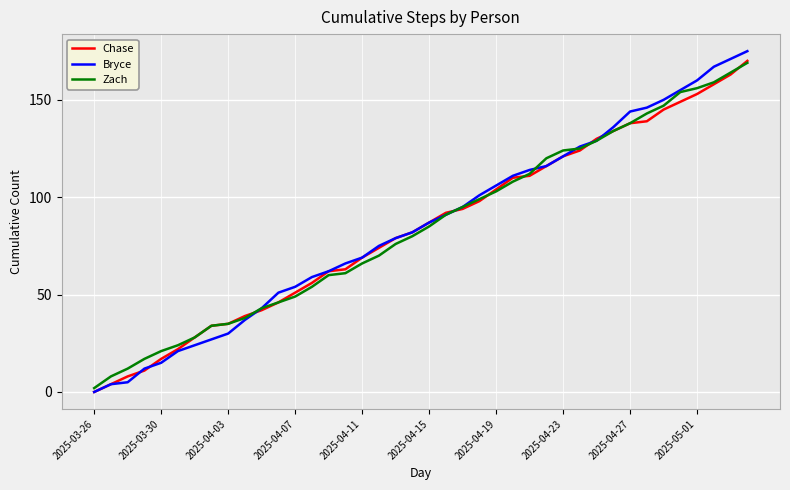

Which series has the largest range (max minus min)?

Bryce